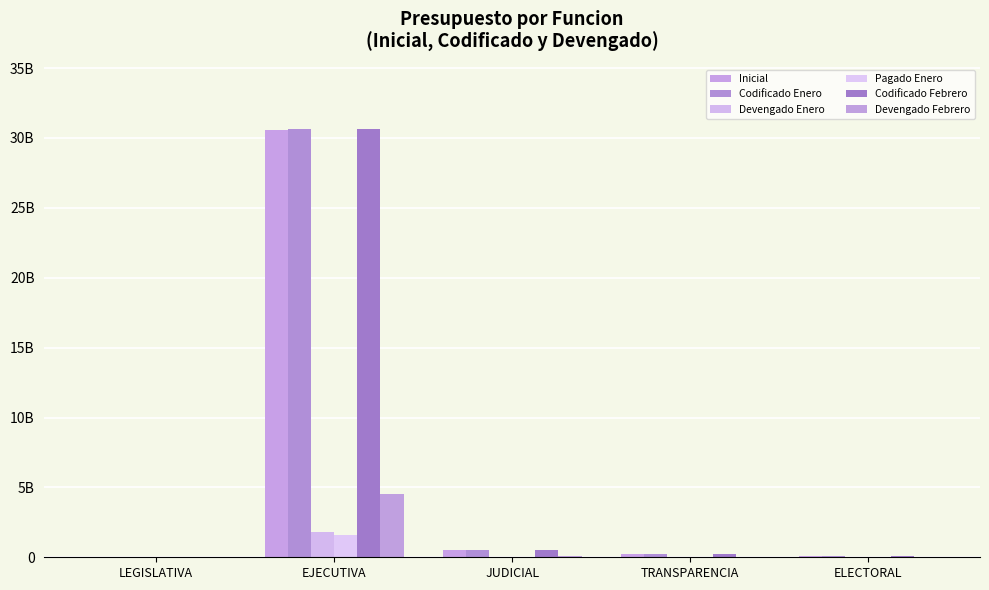

Reading left to right, transcribe all the data shown in this chart.

Inicial: LEGISLATIVA=52611434.8	EJECUTIVA=30589262326.4	JUDICIAL=539630711.4	TRANSPARENCIA=228420009.5	ELECTORAL=92941111.6
Codificado Enero: LEGISLATIVA=52781914.3	EJECUTIVA=30605862615.7	JUDICIAL=541111473.4	TRANSPARENCIA=228562038.3	ELECTORAL=113739713.6
Devengado Enero: LEGISLATIVA=3820389.3	EJECUTIVA=1777773833.9	JUDICIAL=37123457.0	TRANSPARENCIA=12633925.3	ELECTORAL=6109167.8
Pagado Enero: LEGISLATIVA=3685075.2	EJECUTIVA=1561241955.6	JUDICIAL=34564327.6	TRANSPARENCIA=11723556.7	ELECTORAL=5328109.7
Codificado Febrero: LEGISLATIVA=53281914.3	EJECUTIVA=30638004001.3	JUDICIAL=540997516.4	TRANSPARENCIA=236833064.6	ELECTORAL=115639467.4
Devengado Febrero: LEGISLATIVA=8173947.0	EJECUTIVA=4549717851.3	JUDICIAL=78049144.5	TRANSPARENCIA=26539706.1	ELECTORAL=17342356.8